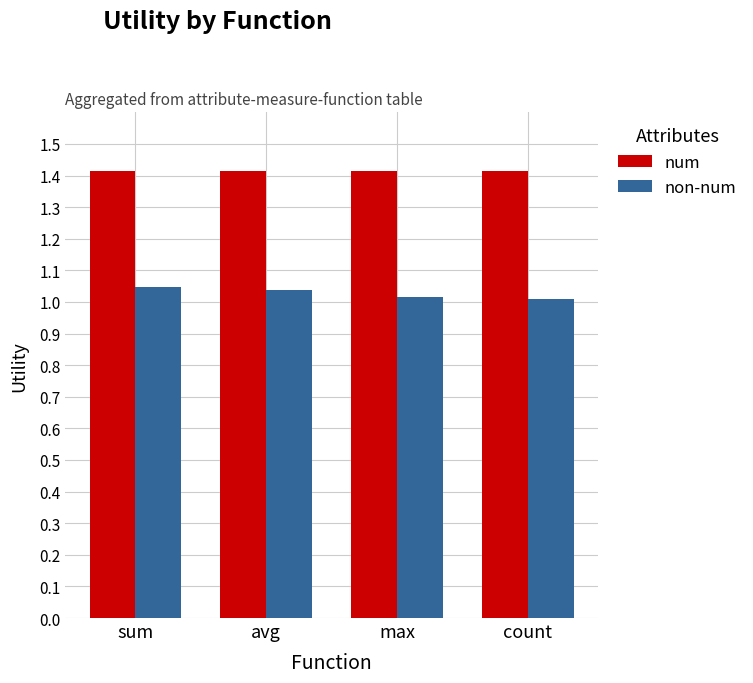

Read the num value at count.

1.4